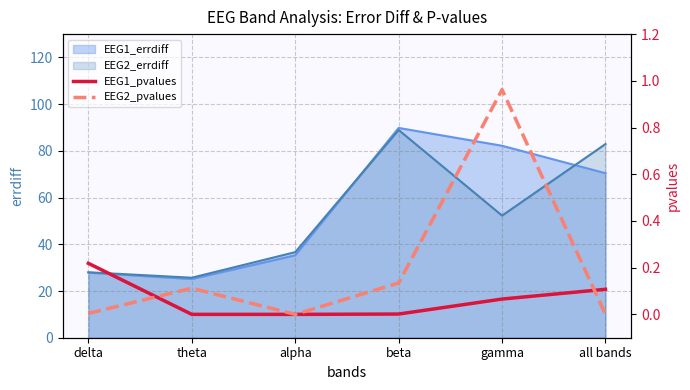

What is the label of the 1st point from the left?

delta